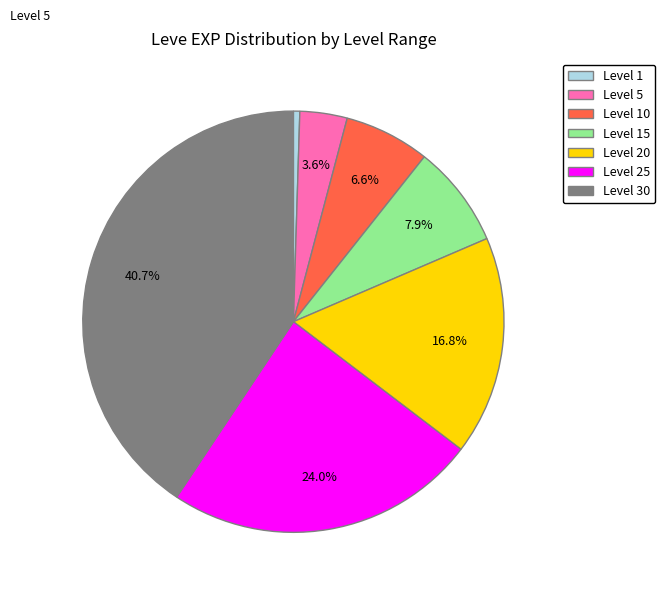

To the nearest percent, what percentage of the pie is Level 5?

4%